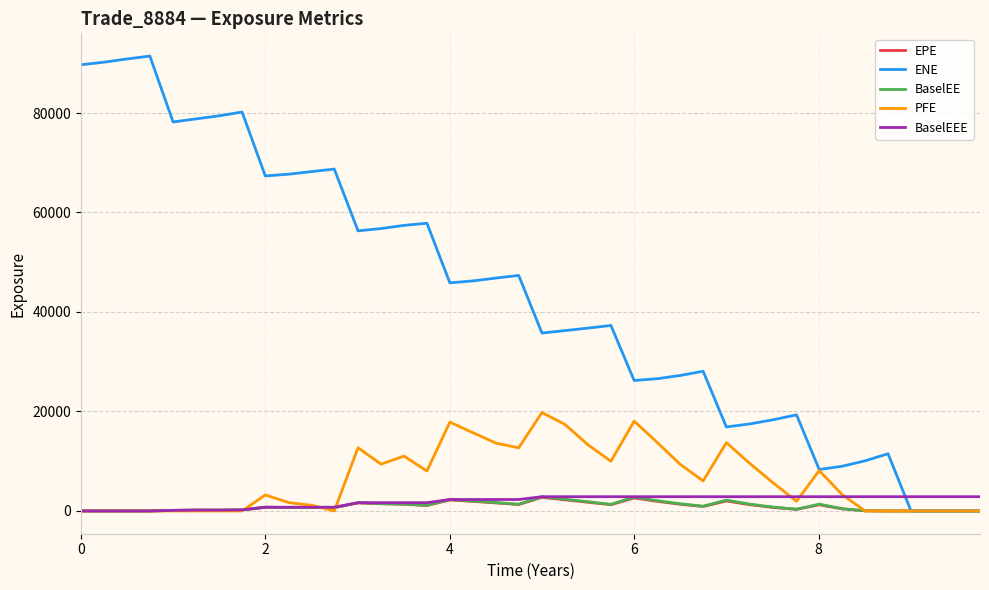

Does the chart have visible grid lines?

Yes